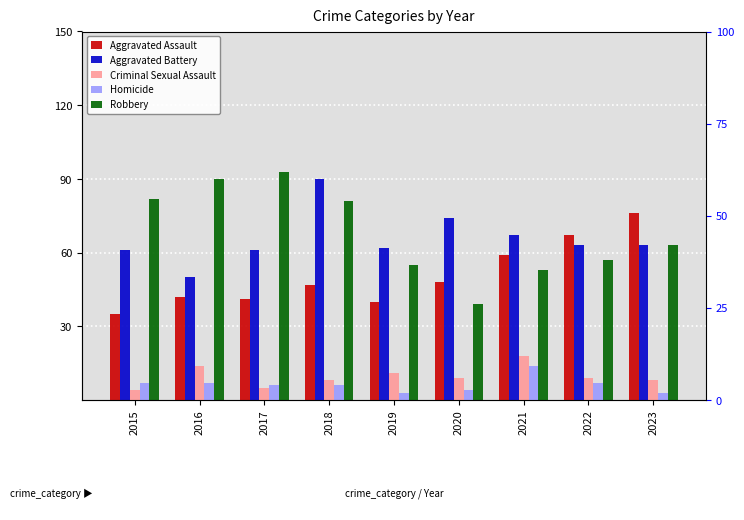

What is the difference between the highest and lowest values at 2020?

70